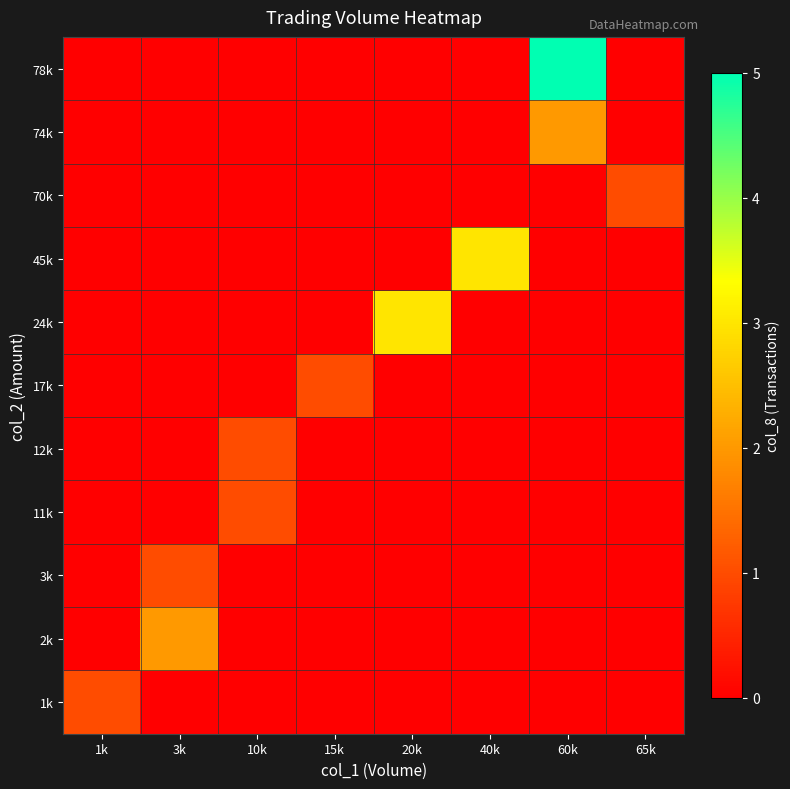

What is the total value across all series at 40k?

3